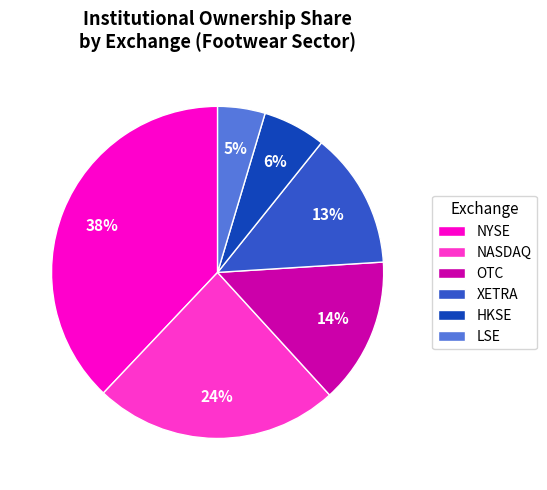

What percentage is the HKSE slice, to the nearest percent?

6%